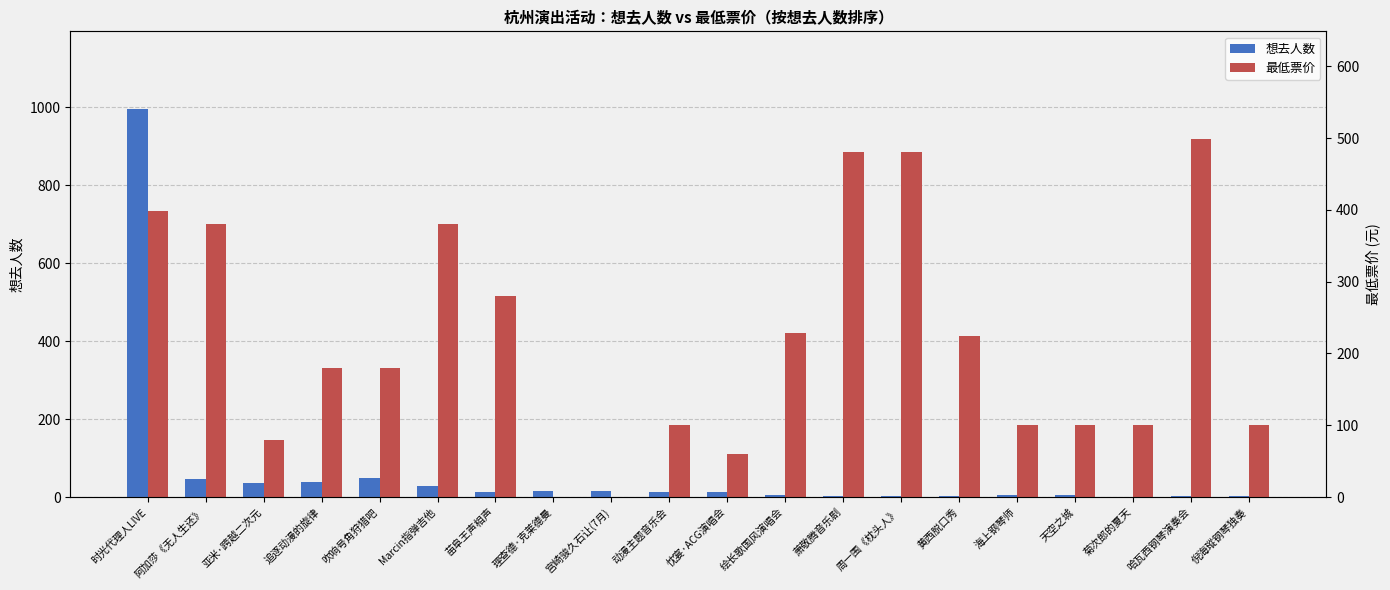

Reading left to right, transcribe all the data shown in this chart.

想去人数: 时光代理人LIVE=995	阿加莎《无人生还》=45	亚米·跨越二次元=35	追逐动漫的旋律=38	吹响号角狩猎吧=48	Marcin指弹吉他=29	苗阜王声相声=13	理查德·克莱德曼=15	宫崎骏久石让(7月)=15	动漫主题音乐会=14	忱宴·ACG演唱会=14	绘长歌国风演唱会=6	萧敬腾音乐剧=3	周一围《枕头人》=3	黄西脱口秀=2	海上钢琴师=4	天空之城=5	菊次郎的夏天=0	哈瓦西钢琴演奏会=2	倪海瑽钢琴独奏=2
最低票价: 时光代理人LIVE=399	阿加莎《无人生还》=380	亚米·跨越二次元=80	追逐动漫的旋律=180	吹响号角狩猎吧=180	Marcin指弹吉他=380	苗阜王声相声=280	理查德·克莱德曼=0	宫崎骏久石让(7月)=0	动漫主题音乐会=100	忱宴·ACG演唱会=60	绘长歌国风演唱会=228	萧敬腾音乐剧=480	周一围《枕头人》=480	黄西脱口秀=224	海上钢琴师=100	天空之城=100	菊次郎的夏天=100	哈瓦西钢琴演奏会=499	倪海瑽钢琴独奏=100